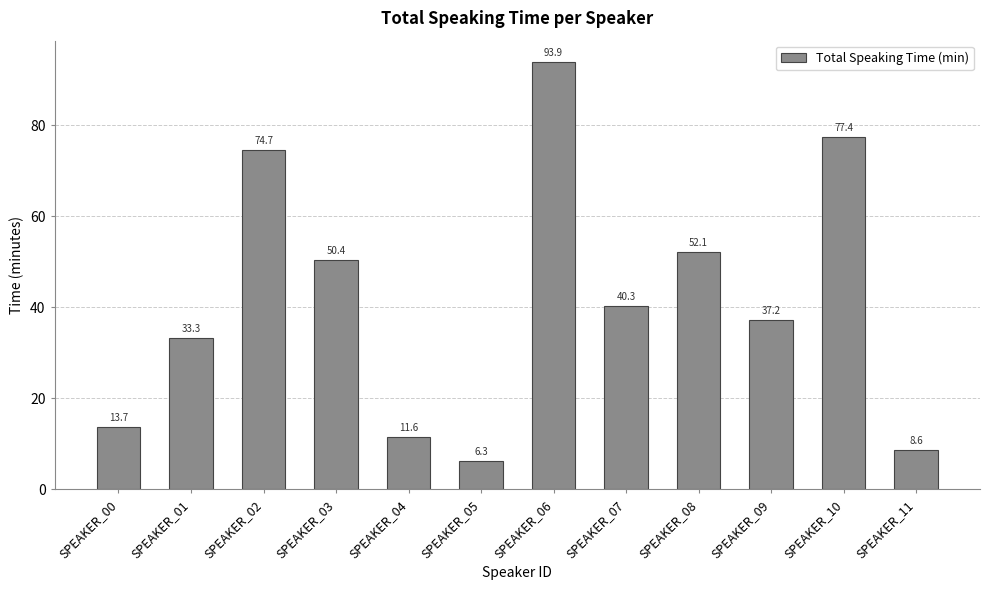

Which category has the highest value across all series?

SPEAKER_06